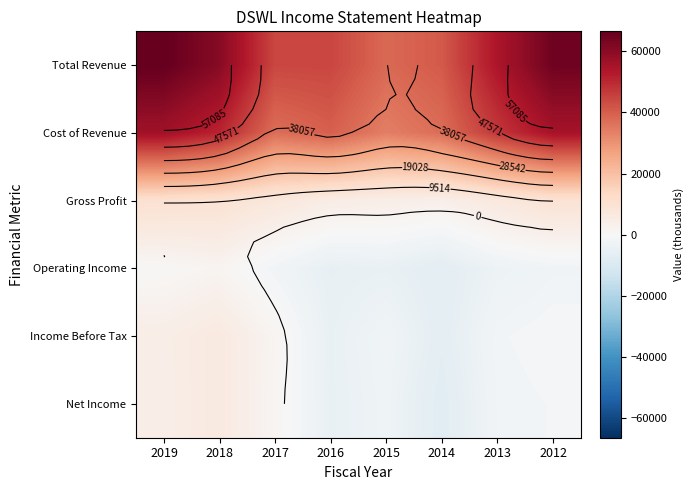

Rank the series by their maximum value, from highest to lowest.

Total Revenue, Cost of Revenue, Gross Profit, Income Before Tax, Net Income, Operating Income